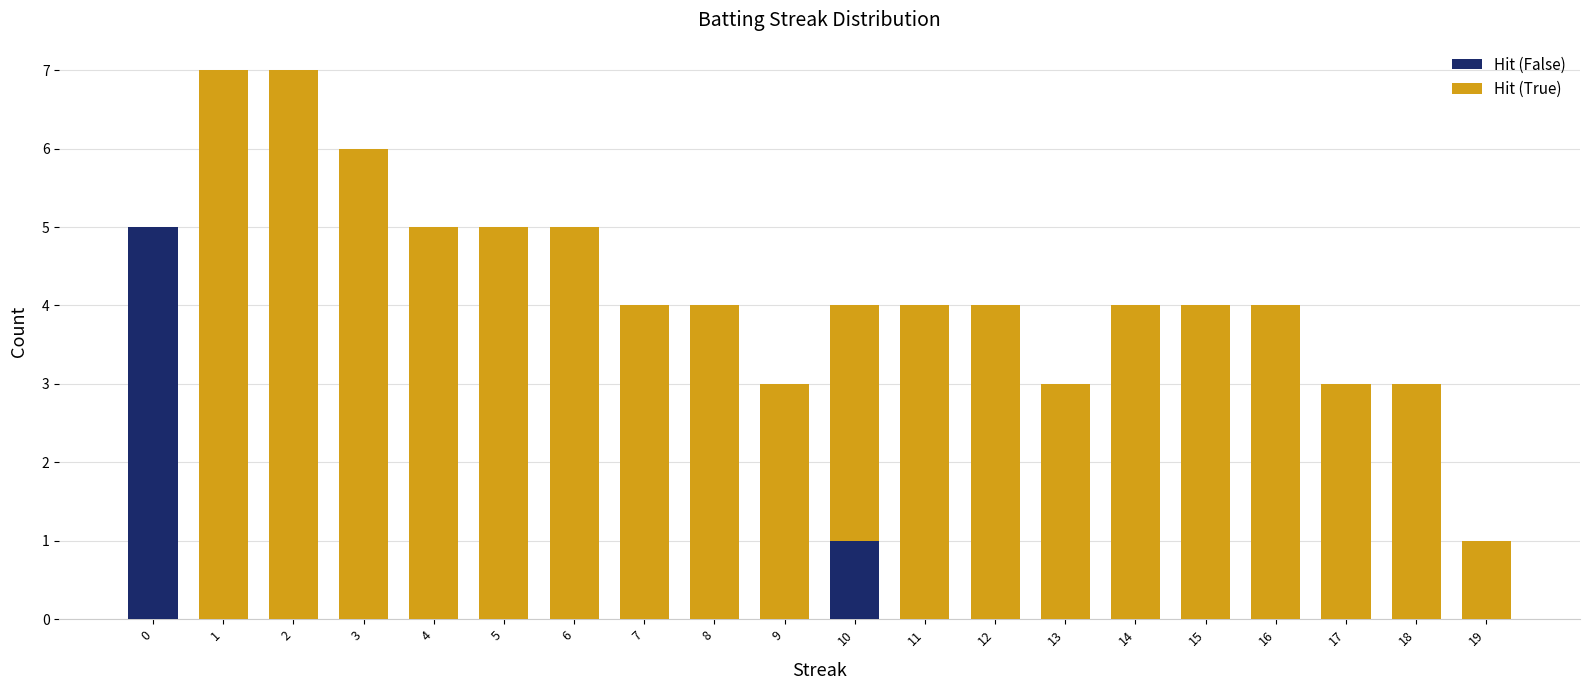

How many categories are shown in the chart?

20